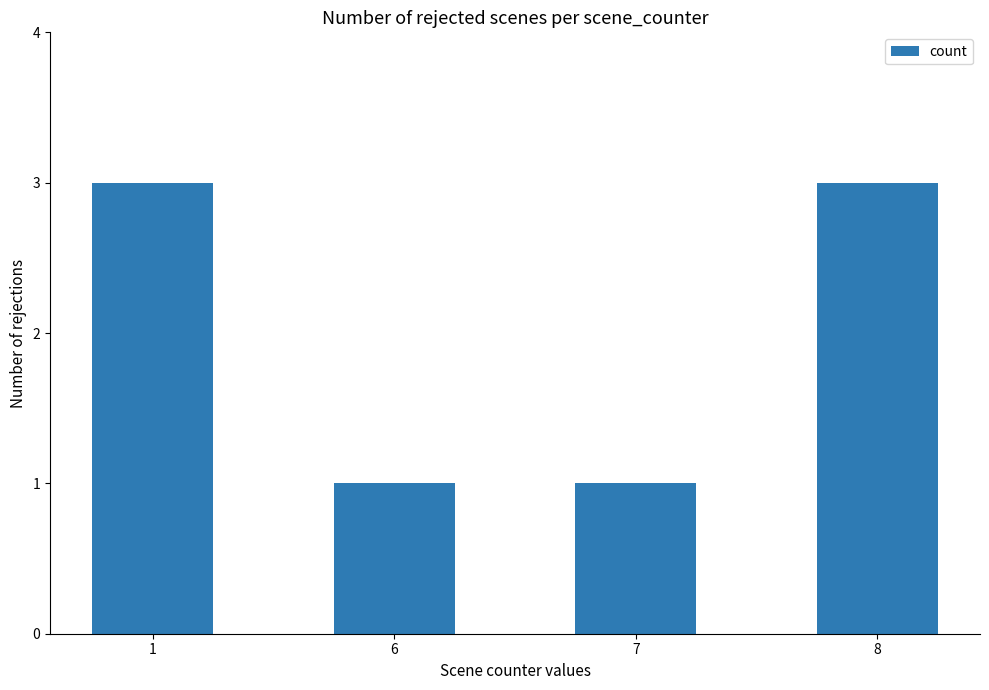

What is the average value?

2